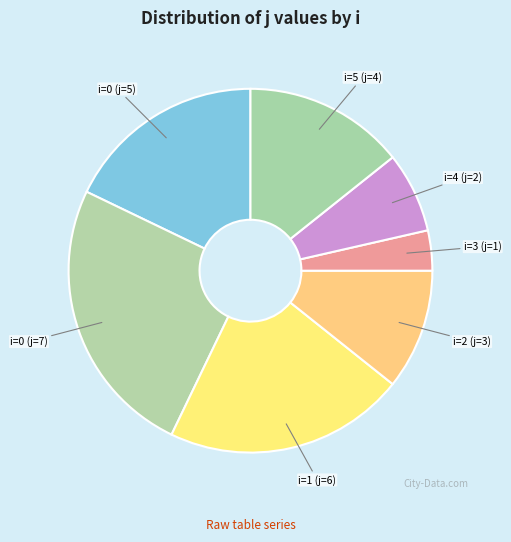

Is there a majority slice in this chart?

No